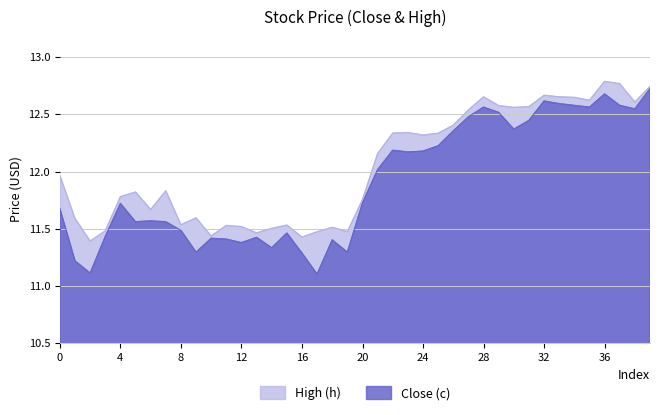

What is the difference between the Close (c) values at 14 and 24?

0.8